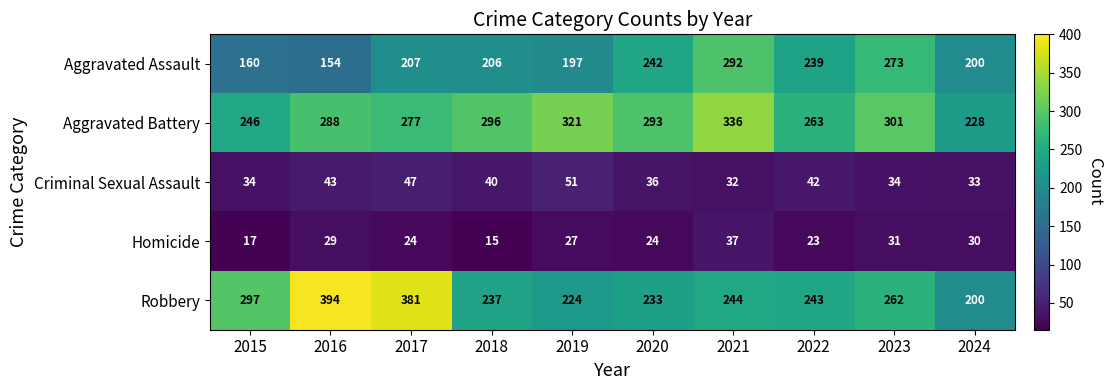

The Aggravated Assault series shows 242 at 2020. True or false?

True